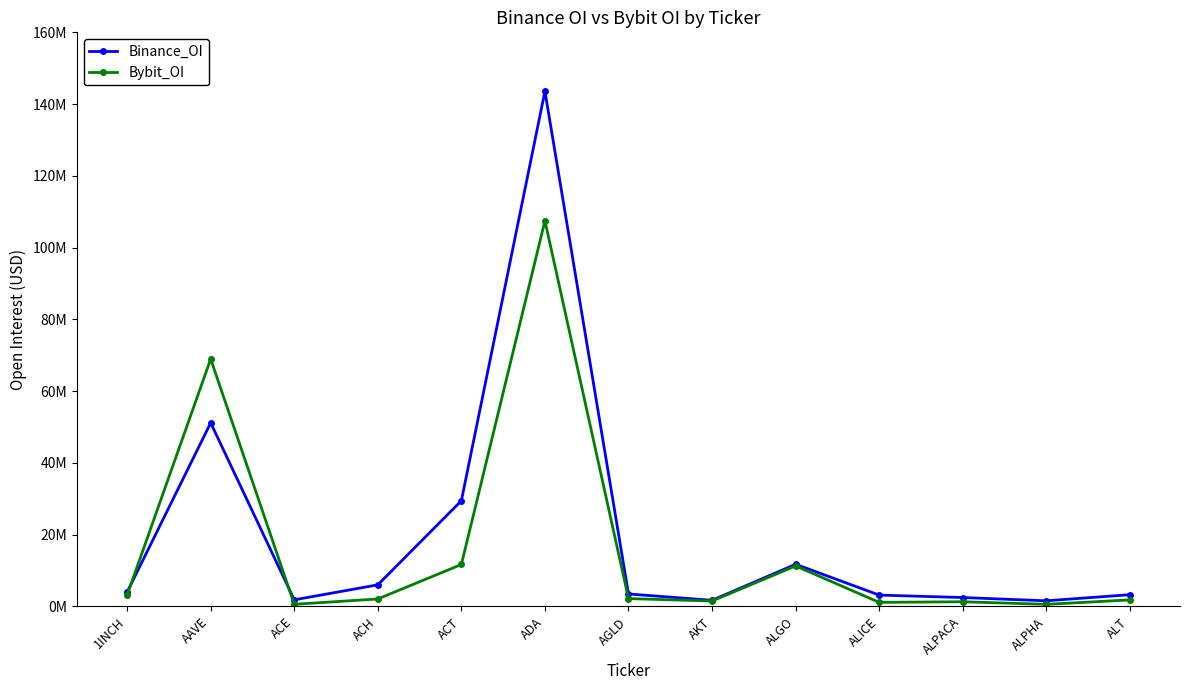

What are all the series names shown in the legend?

Binance_OI, Bybit_OI